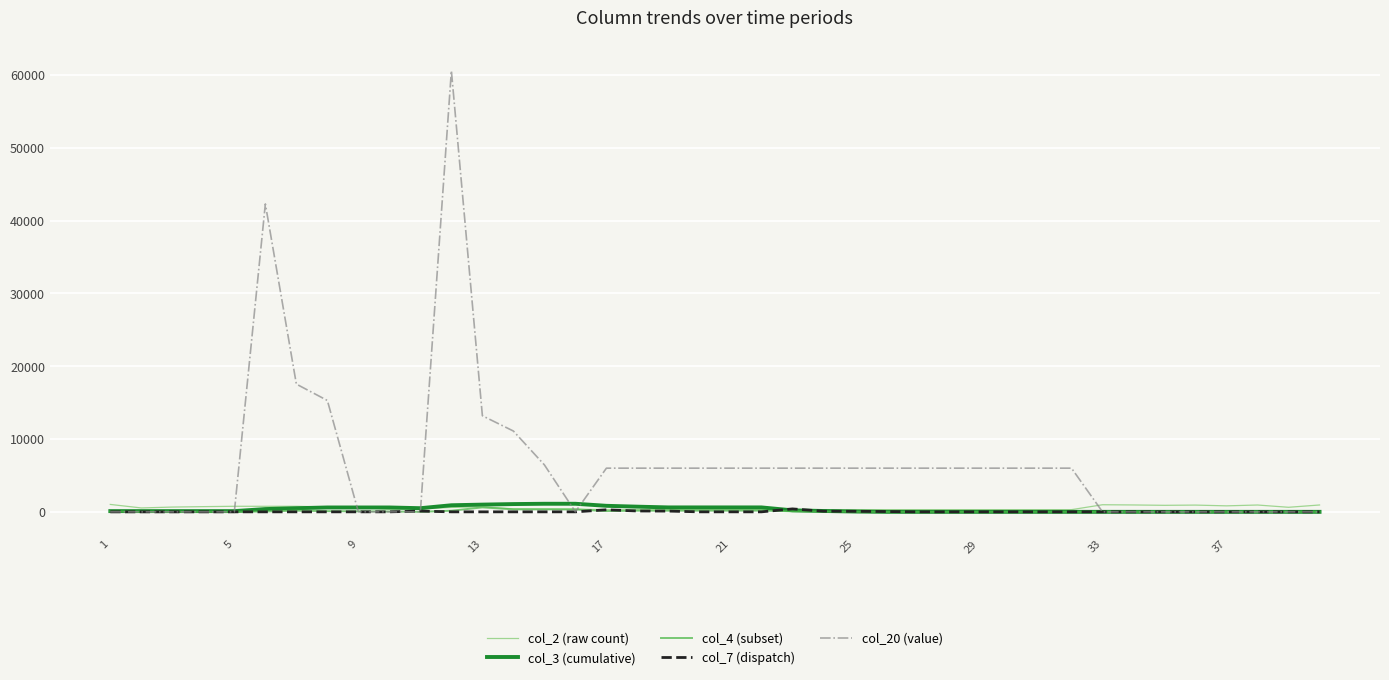

Which series has the widest spread of values?

col_20 (value)